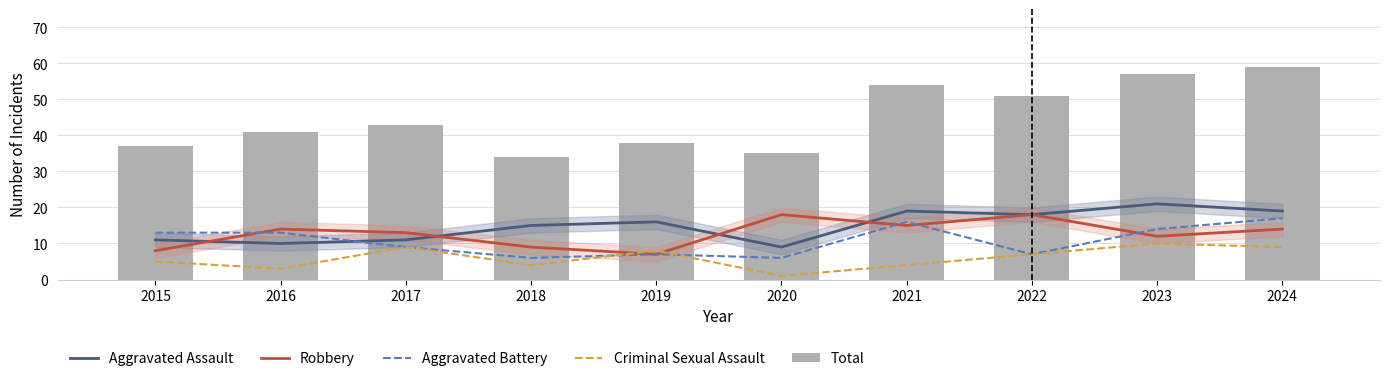

How many categories are shown in the chart?

10